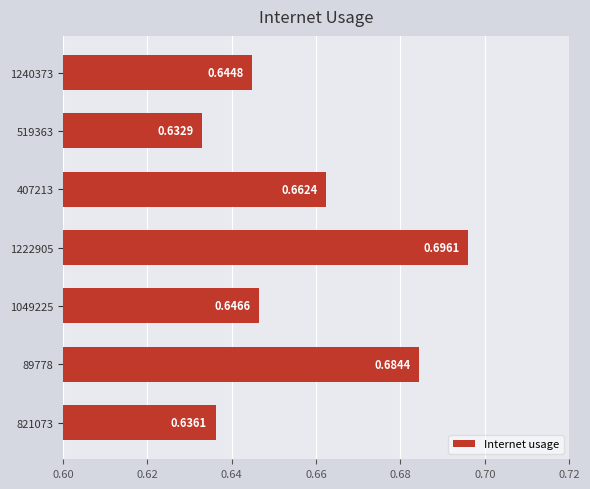

What is the sum of all values?

4.6